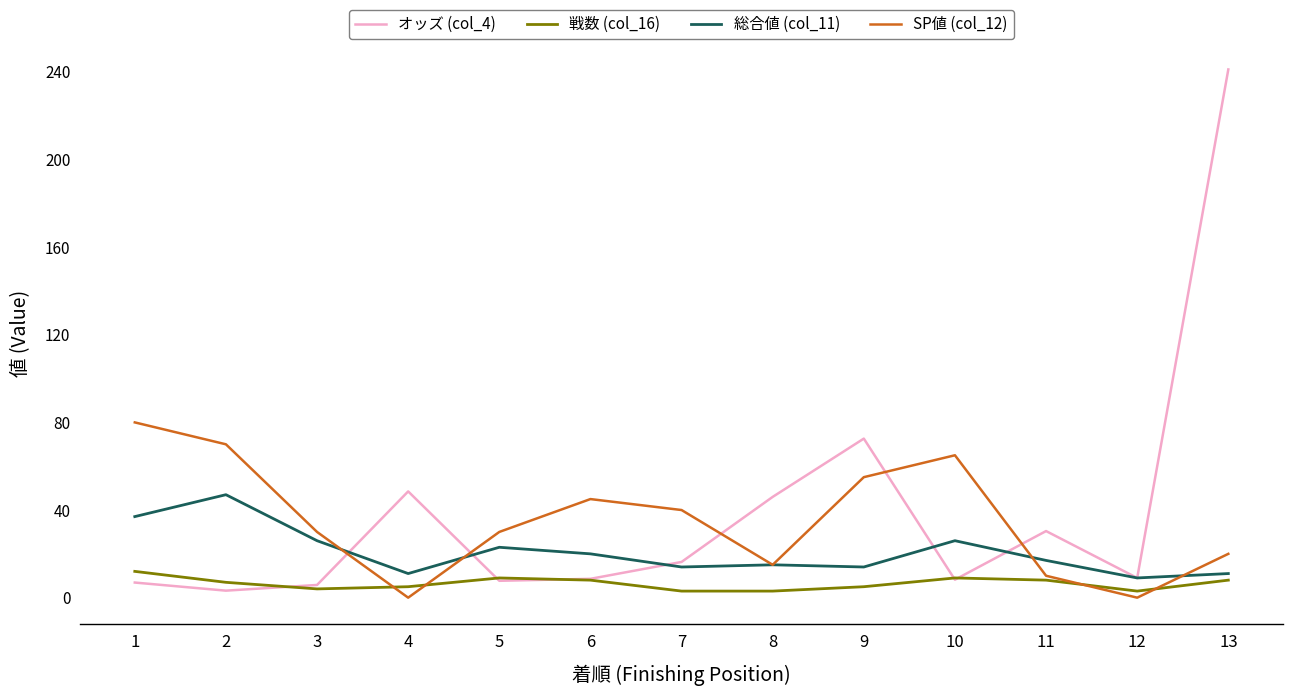

How many values in the 戦数 (col_16) series are below 7?

6